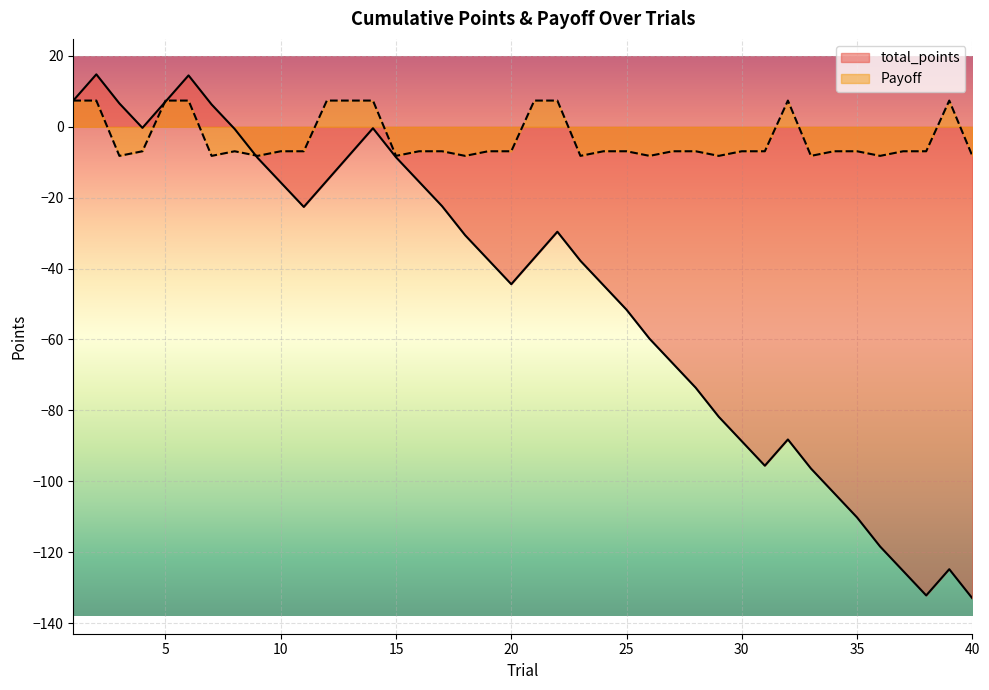

What are all the series names shown in the legend?

total_points, Payoff